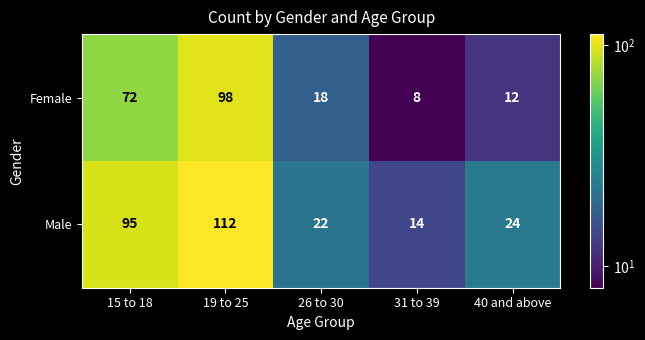

Which series changed the most between 26 to 30 and 31 to 39?

Female